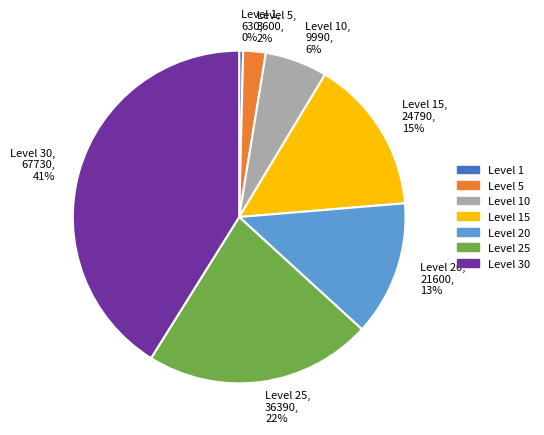

Which slice is the largest?

Level 30